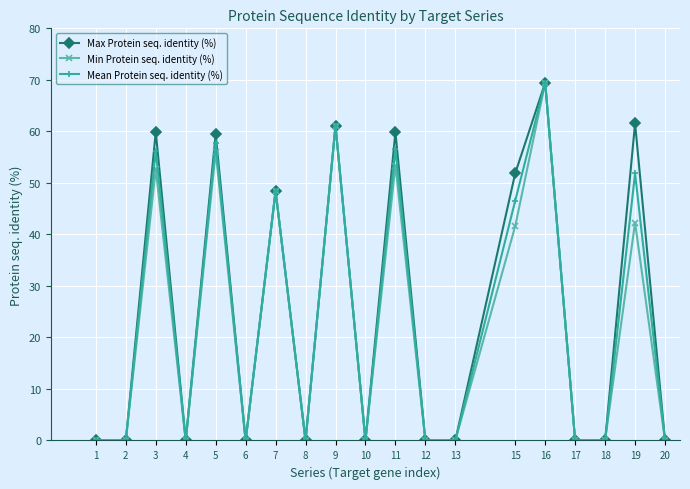

In Mean Protein seq. identity (%), how many points are higher than both neighbors (excluding endpoints)?

7